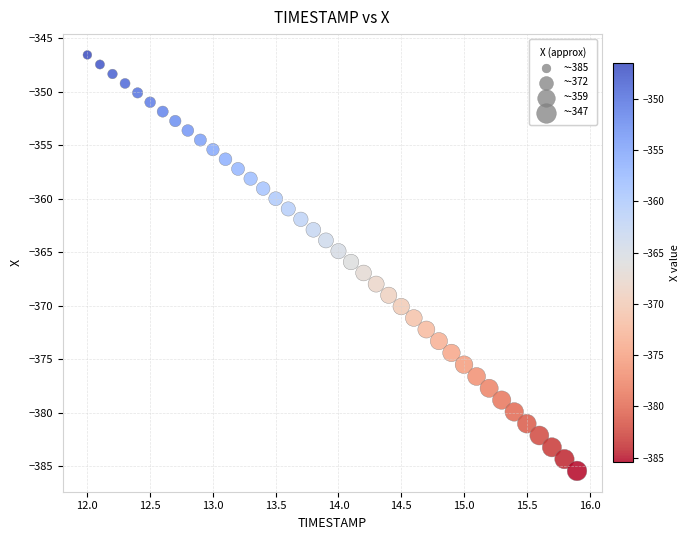

What is the range of Y values (max minus min)?

38.9